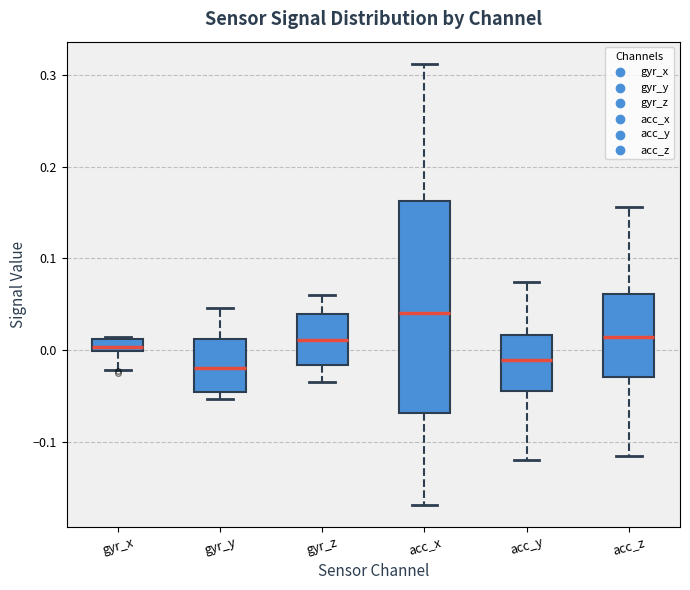

Where is the upper edge of the box for gyr_x on the y-axis? The values are not printed on the chart, so give them approximately, as read against the axis.

0.01